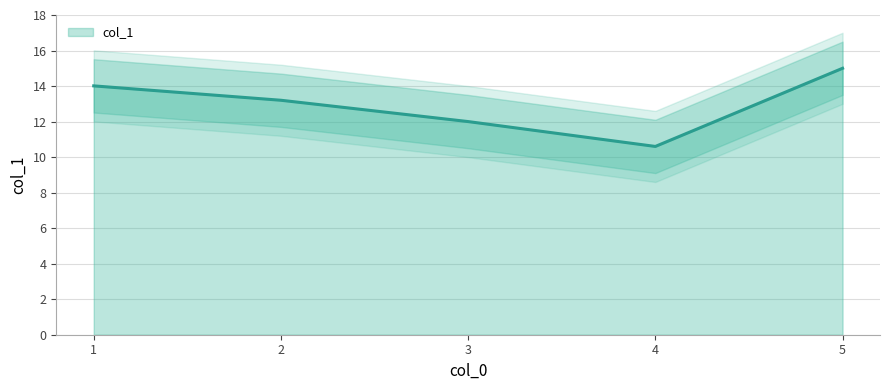

Which has a higher value, 4 or 5?

5